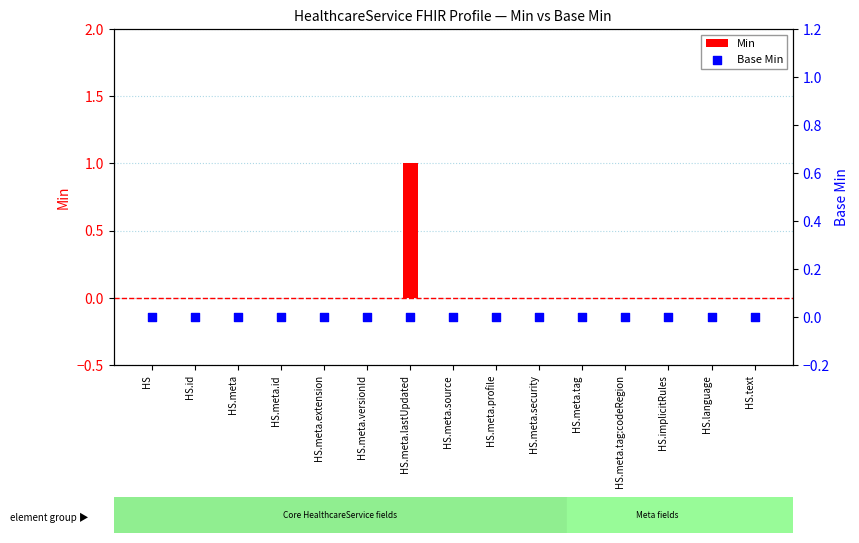

Which series reaches the minimum Y coordinate?

Min